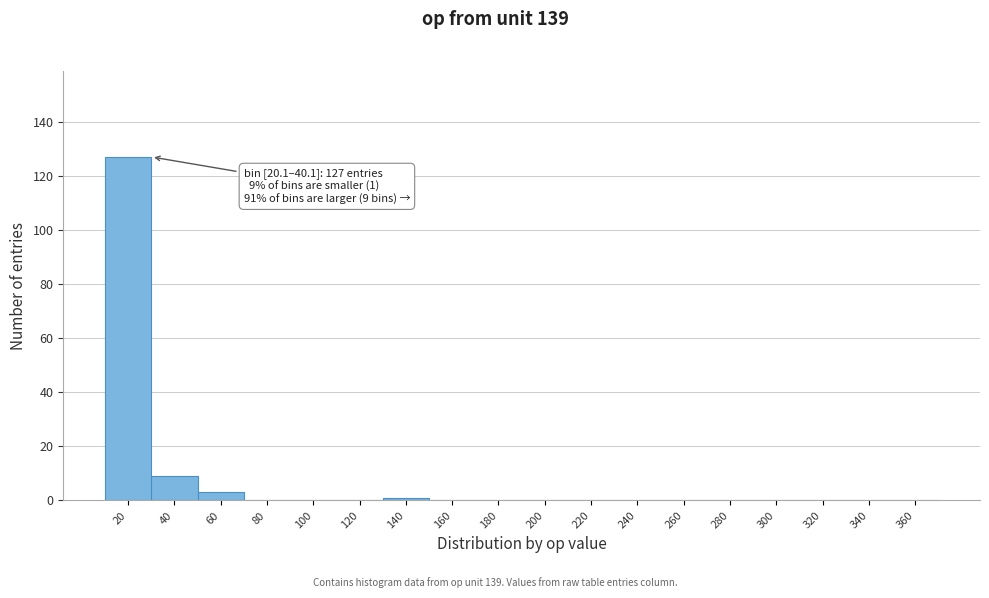

Reading left to right, what are all the values shown in this chart?

20=127	40=9	60=3	80=0	100=0	120=0	140=1	160=0	180=0	200=0	220=0	240=0	260=0	280=0	300=0	320=0	340=0	360=0